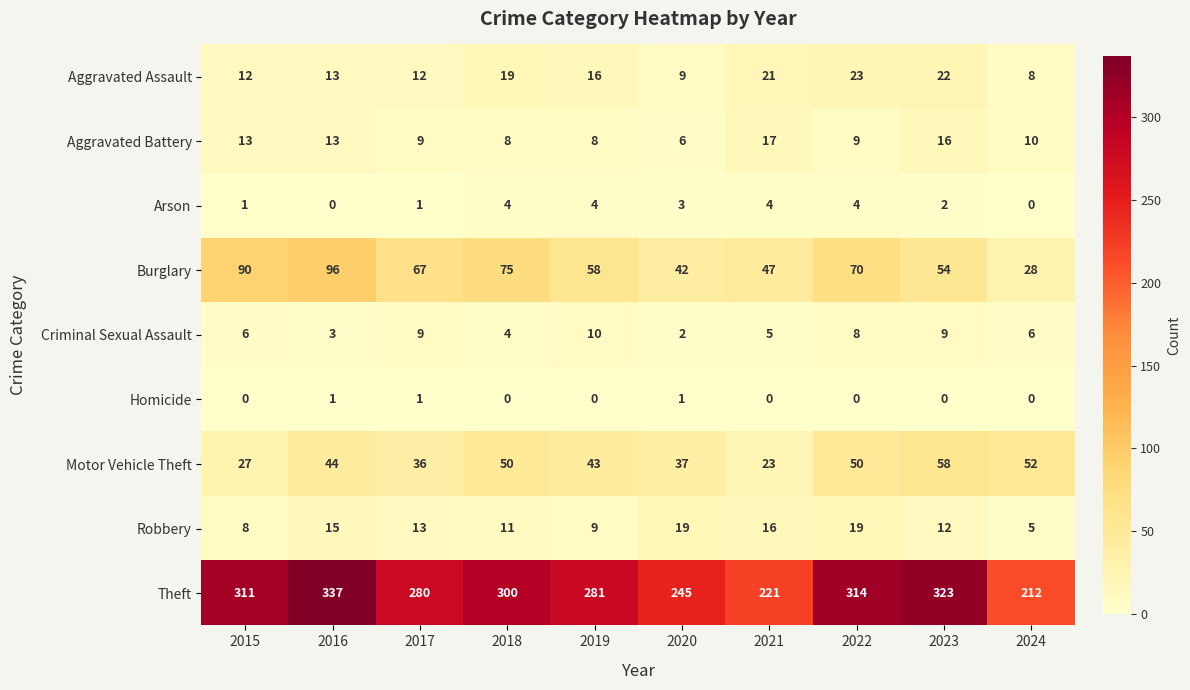

How many data points in Aggravated Battery are less than 10?

5